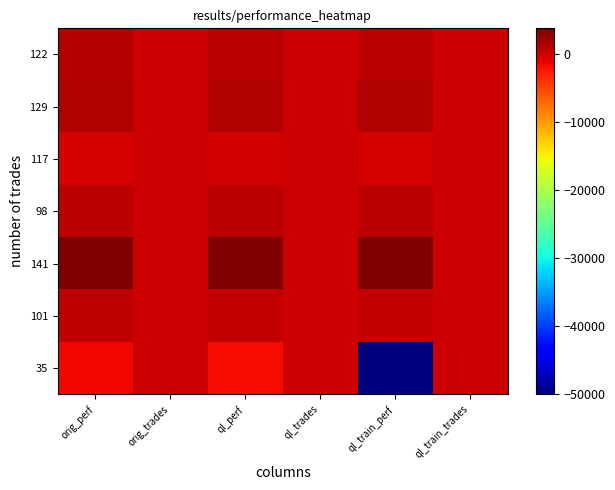

At ql_perf, list the series in order from smallest to largest.

35, 117, 101, 122, 98, 129, 141